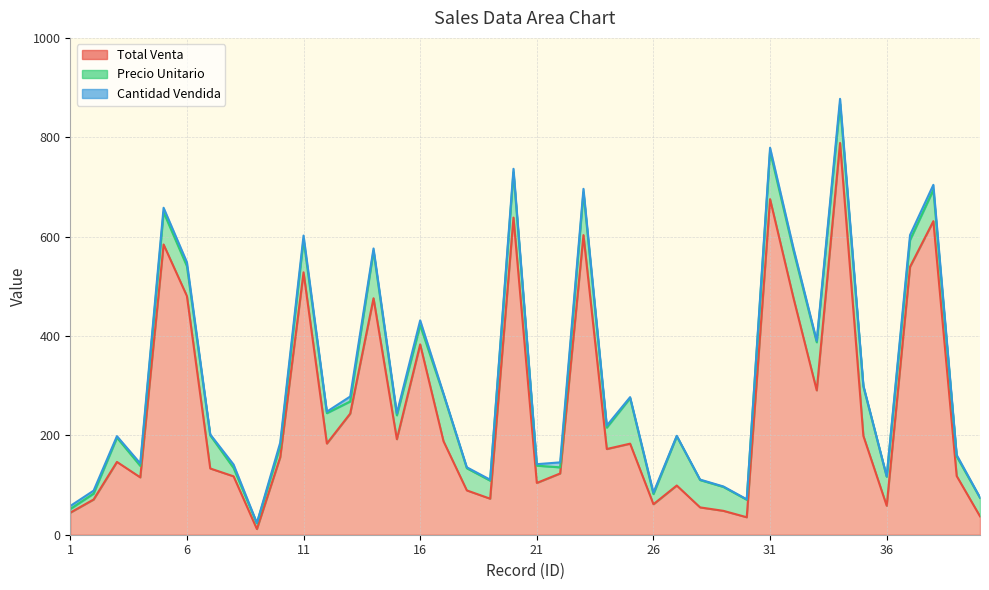

What value does the Precio Unitario series have at 12?

61.2